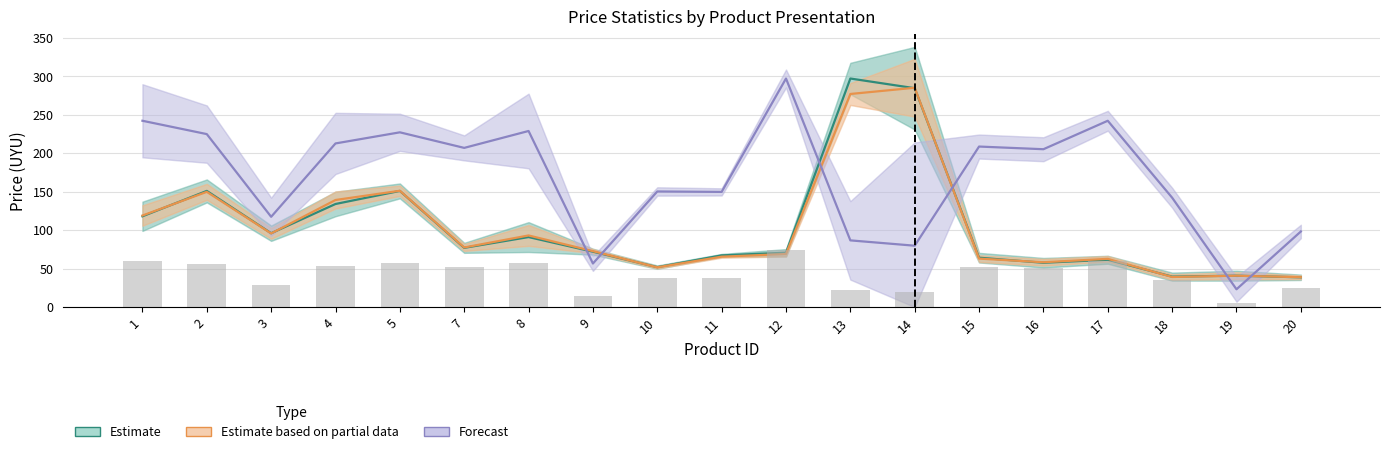

What is the difference between the Forecast values at 18 and 9?

85.5